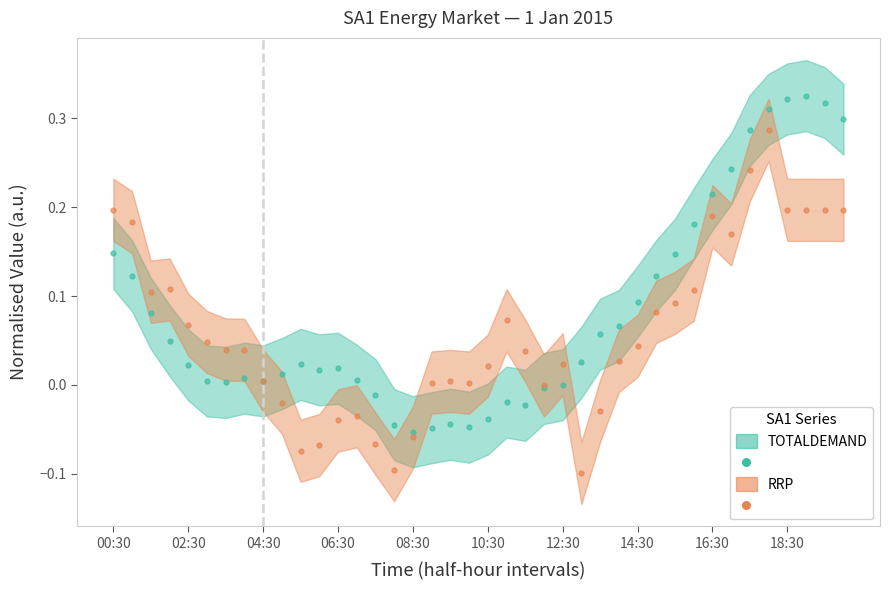

What are all the series names shown in the legend?

TOTALDEMAND, RRP